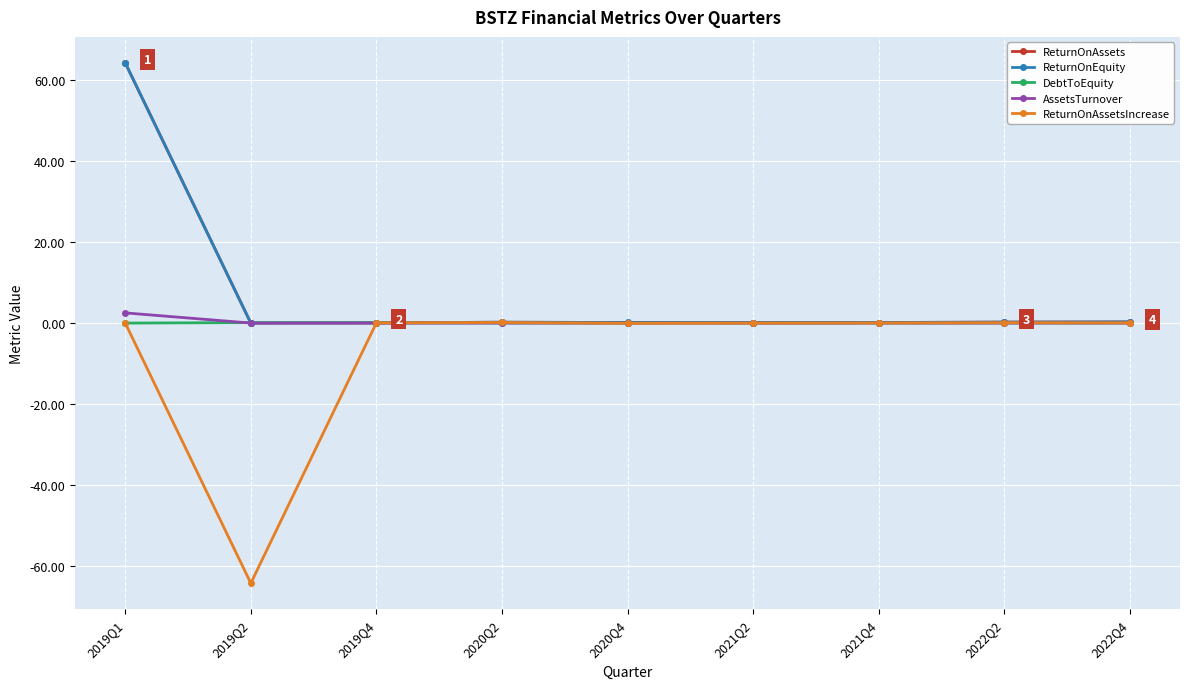

What is the total value across all series at 2019Q1?

131.2